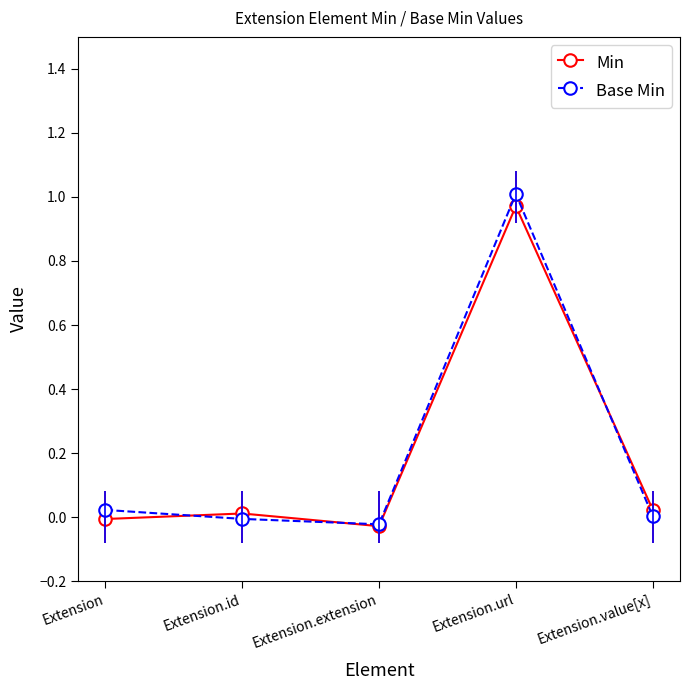

Which has a higher value, Extension.value[x] or Extension.url?

Extension.url